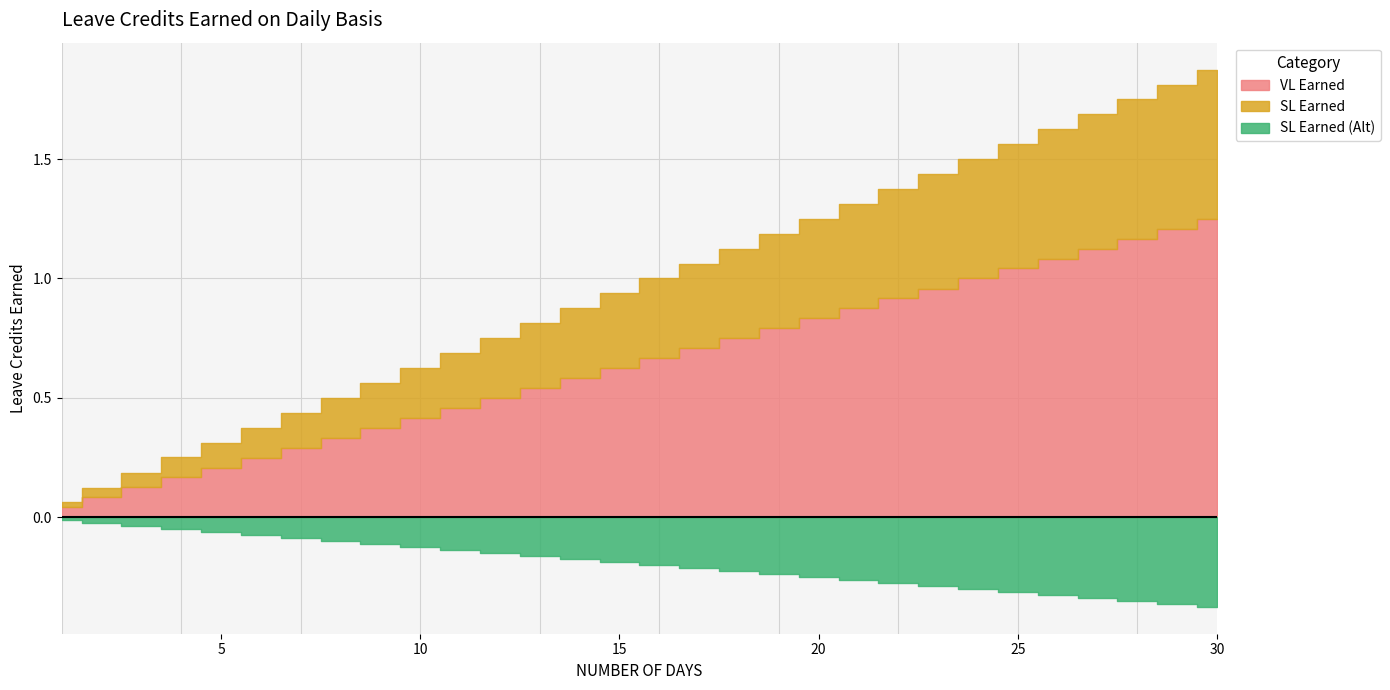

Count the number of categories in the chart.

30